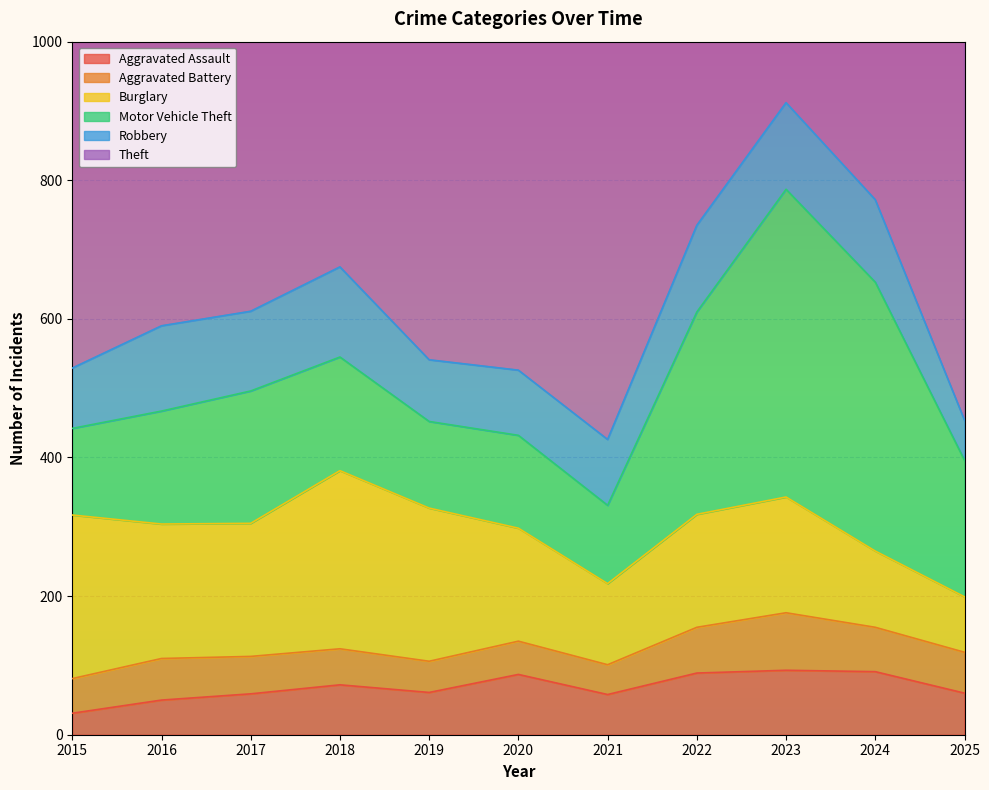

How many intersections are there between Aggravated Assault and Aggravated Battery?

1